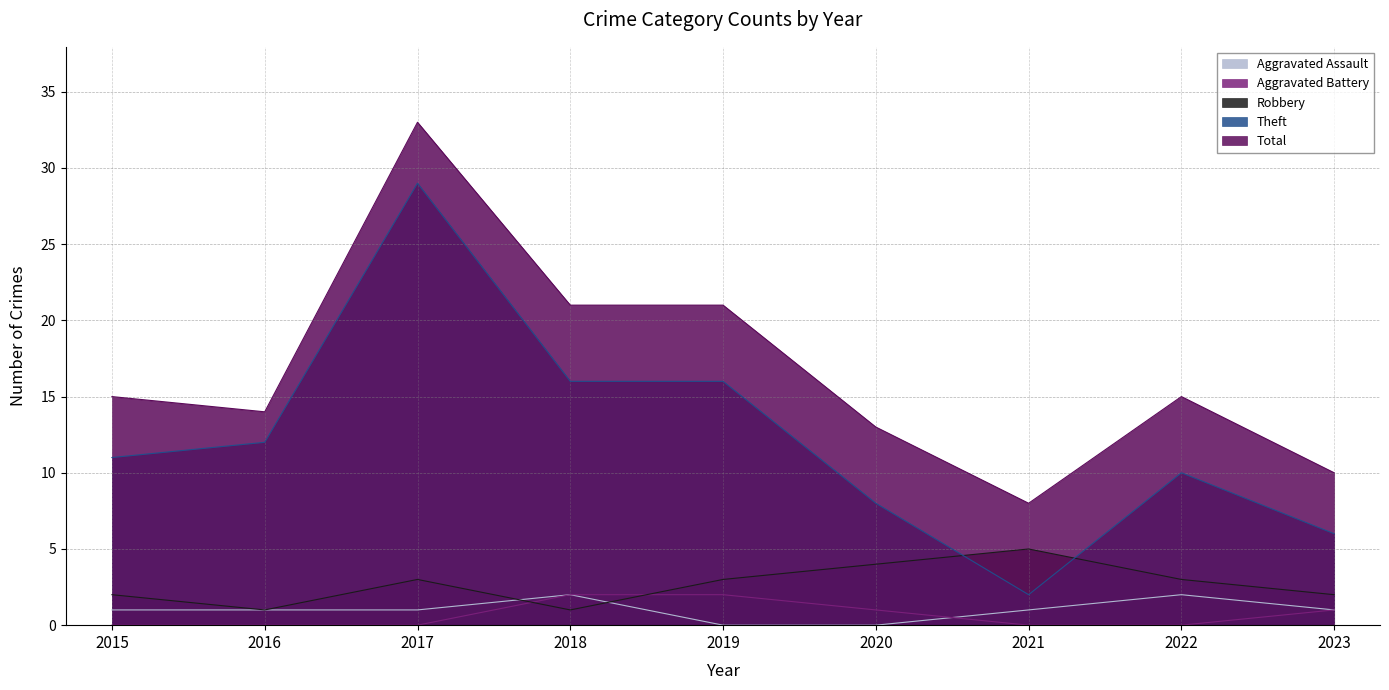

What is the average value of the Theft series?

12